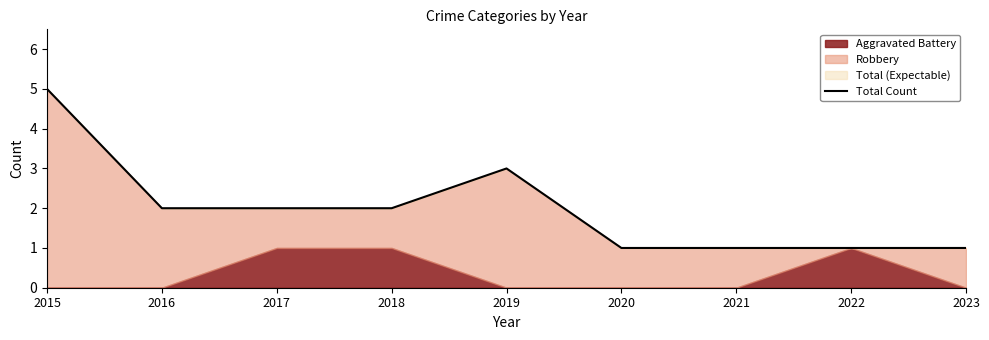

At which category does the data reach its first local peak?

2019